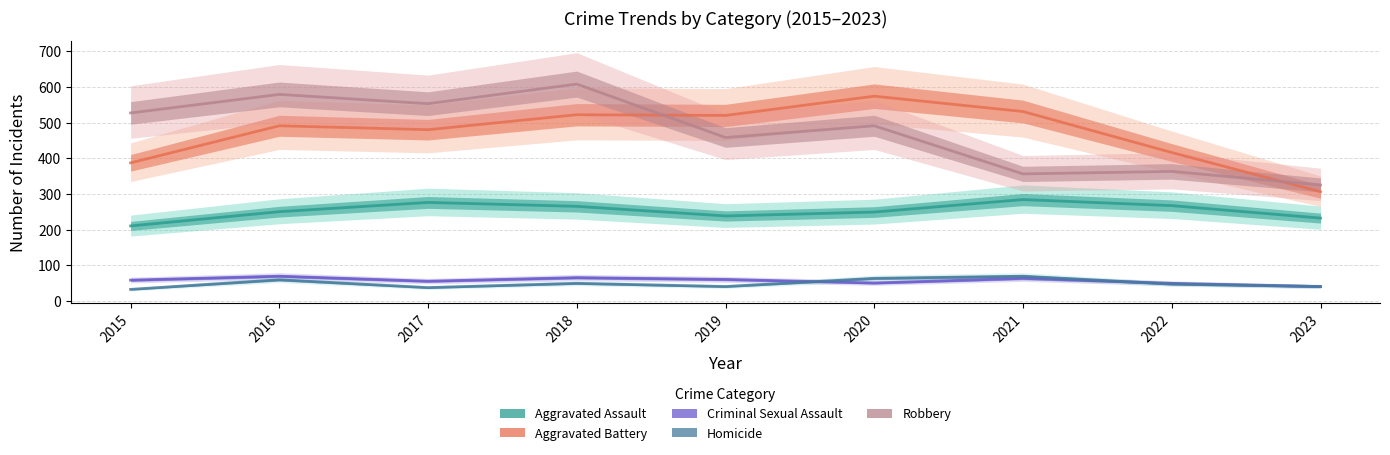

Which series has the largest total across all categories?

Robbery